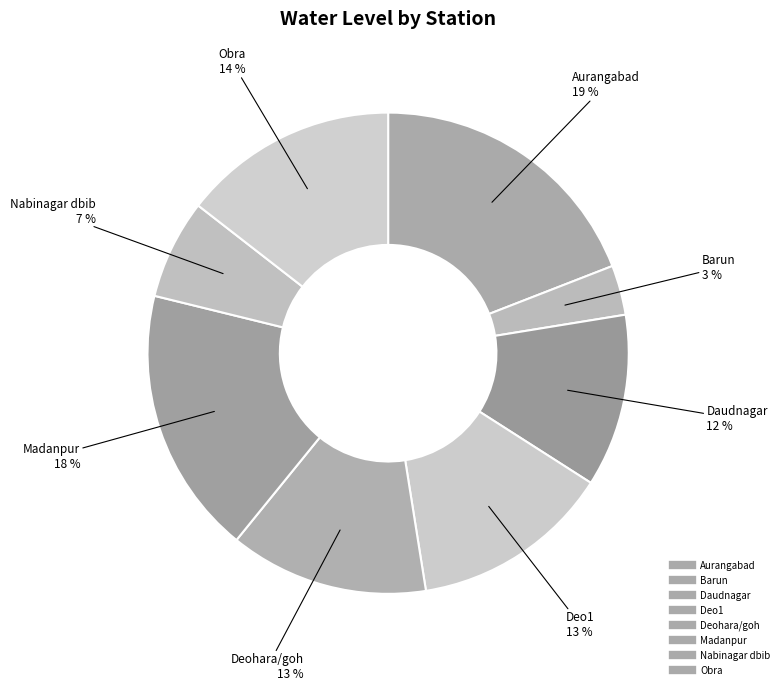

Is there any slice that represents more than half of the pie?

No